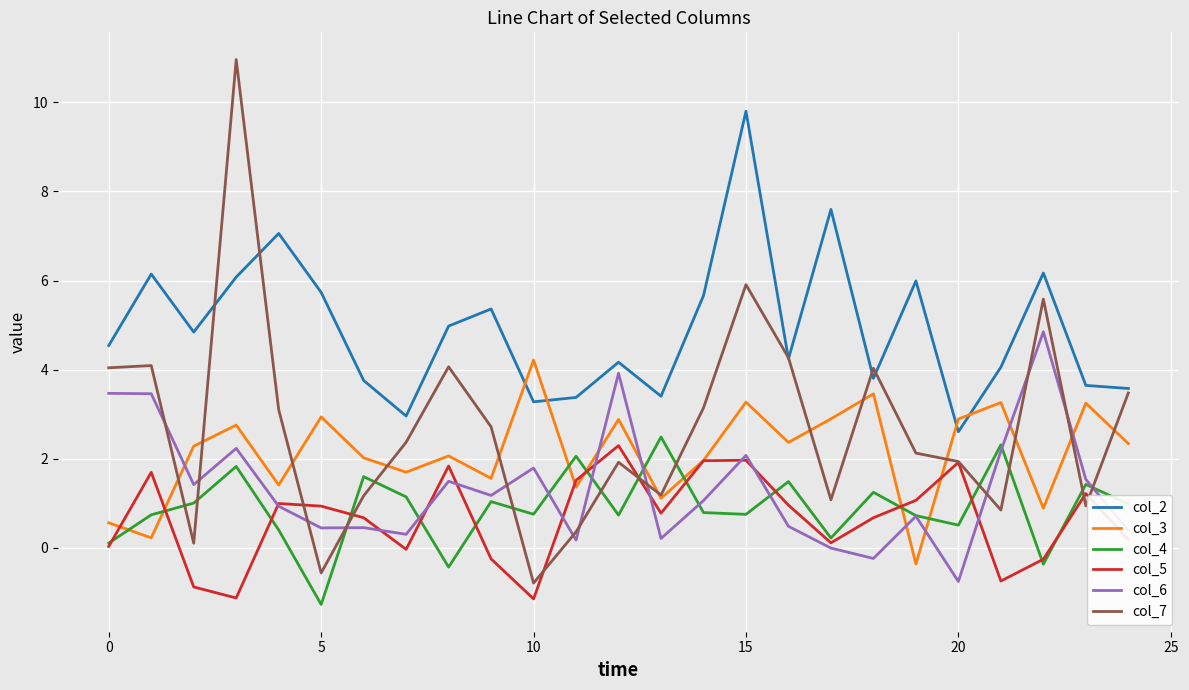

Which series has the largest range (max minus min)?

col_7